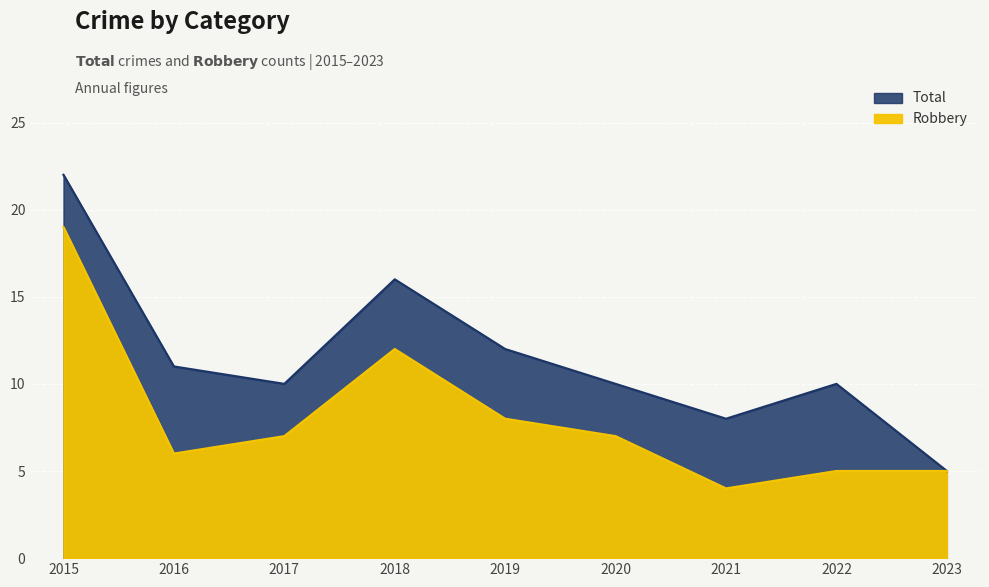

True or false: Total has more than 2 interior local peaks.

False